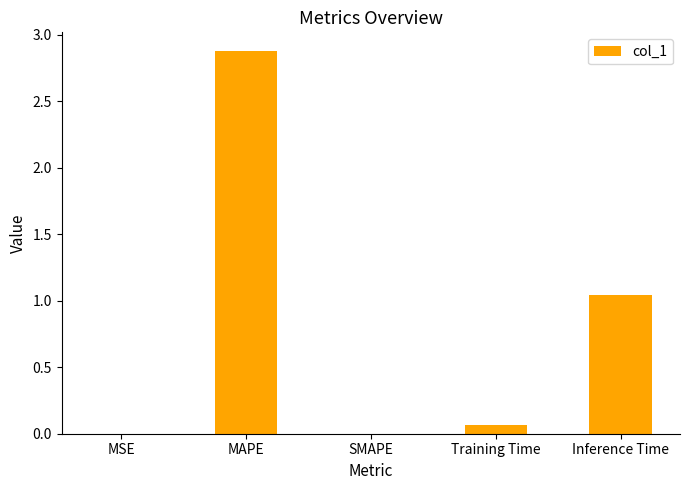

Count the number of data series in this chart.

1